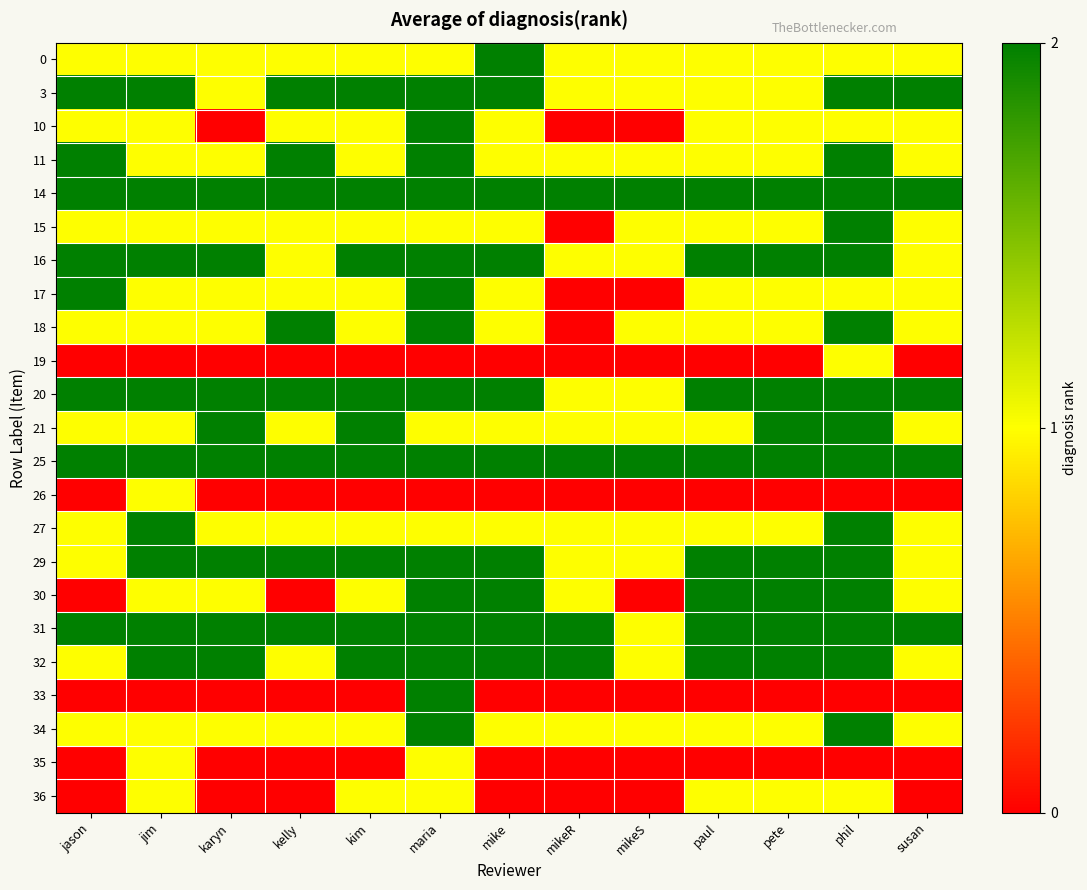

How many distinct data groups are displayed?

23